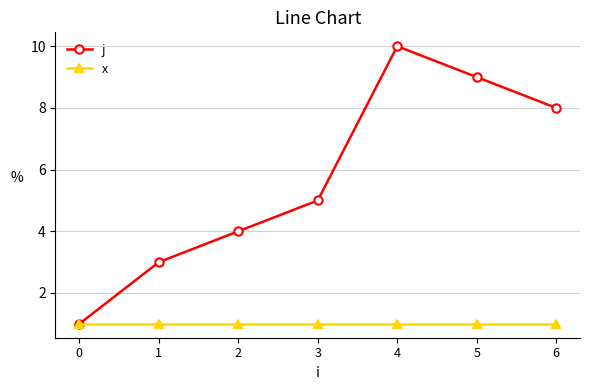

List the labels in order of j value, largest first.

4, 5, 6, 3, 2, 1, 0